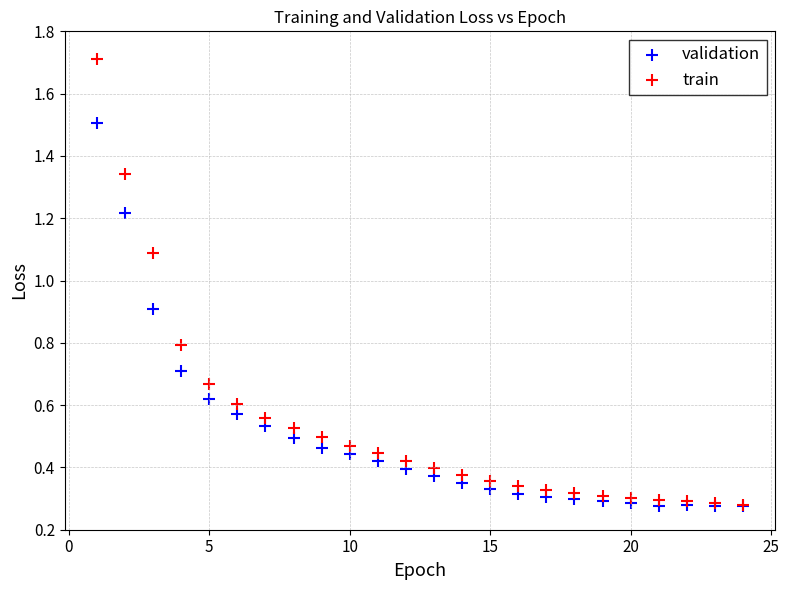

Which series has the widest spread of Y values?

train